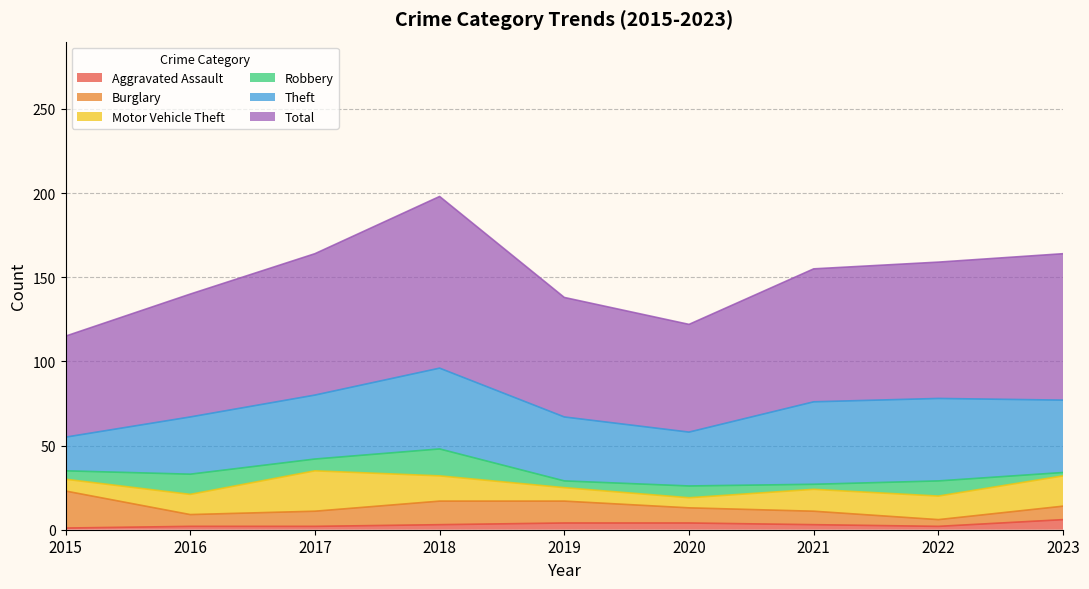

Reading right to left, extract all data points from this chart.

Aggravated Assault: 2023=6	2022=2	2021=3	2020=4	2019=4	2018=3	2017=2	2016=2	2015=1
Burglary: 2023=8	2022=4	2021=8	2020=9	2019=13	2018=14	2017=9	2016=7	2015=22
Motor Vehicle Theft: 2023=18	2022=14	2021=13	2020=6	2019=8	2018=15	2017=24	2016=12	2015=7
Robbery: 2023=2	2022=9	2021=3	2020=7	2019=4	2018=16	2017=7	2016=12	2015=5
Theft: 2023=43	2022=49	2021=49	2020=32	2019=38	2018=48	2017=38	2016=34	2015=20
Total: 2023=87	2022=81	2021=79	2020=64	2019=71	2018=102	2017=84	2016=73	2015=60